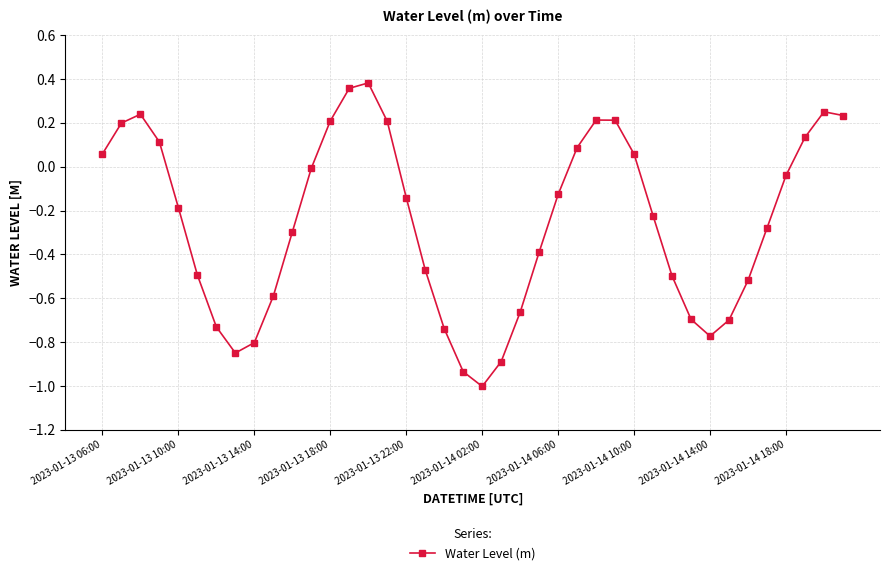

What is the minimum value shown in the chart?

-1.0